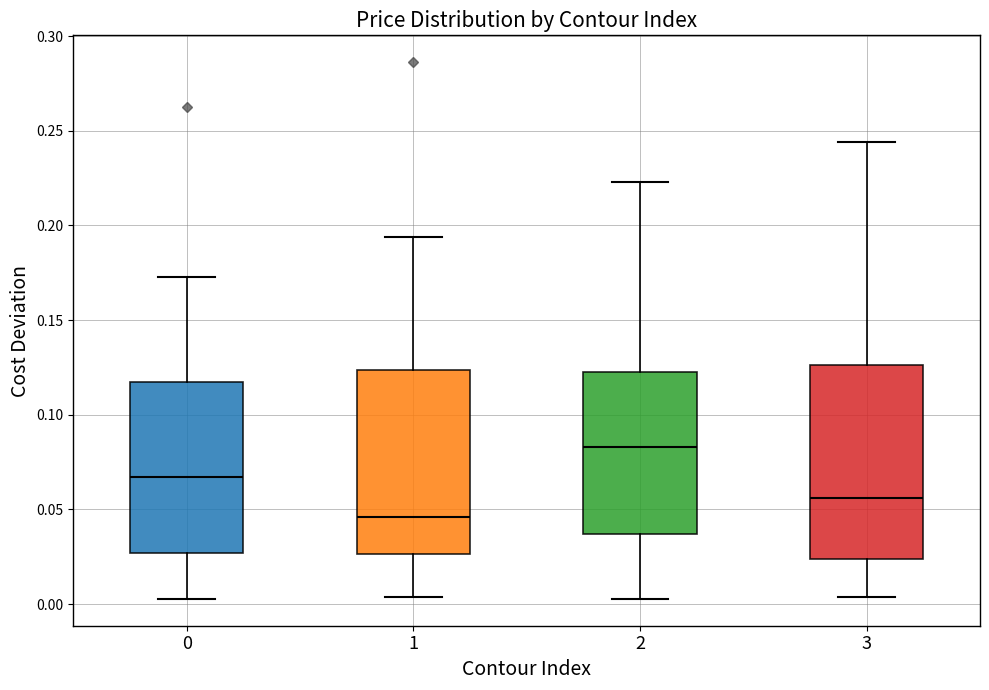

Reading left to right, transcribe this box plot: for each box, give where its median line is, the range the box spans, and where its two whiskers end, as read against the y-axis. The values are not printed on the chart, so give them approximately, as read against the axis.

0: median 0.065, box 0.025 to 0.115, whiskers 0.005 to 0.175
1: median 0.045, box 0.025 to 0.125, whiskers 0.005 to 0.195
2: median 0.085, box 0.035 to 0.125, whiskers 0.005 to 0.225
3: median 0.055, box 0.025 to 0.125, whiskers 0.005 to 0.245